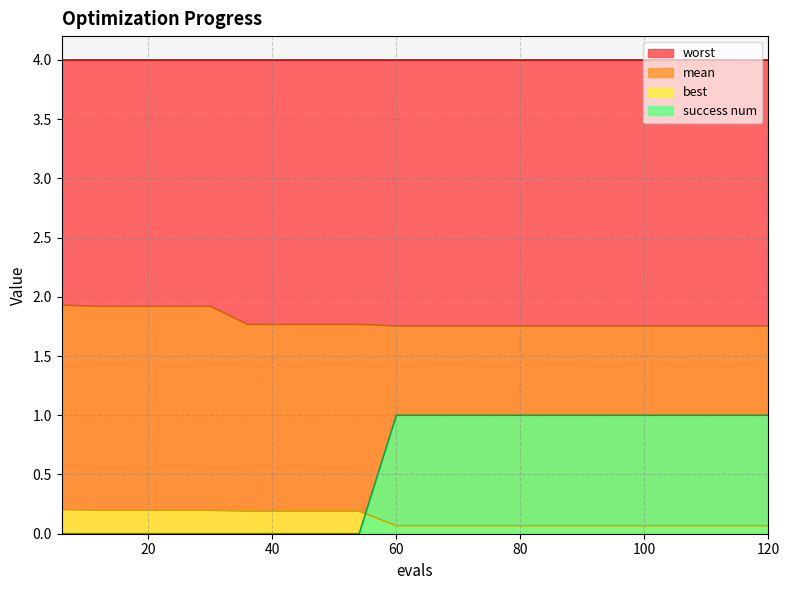

How many intersections are there between success num and best?

1